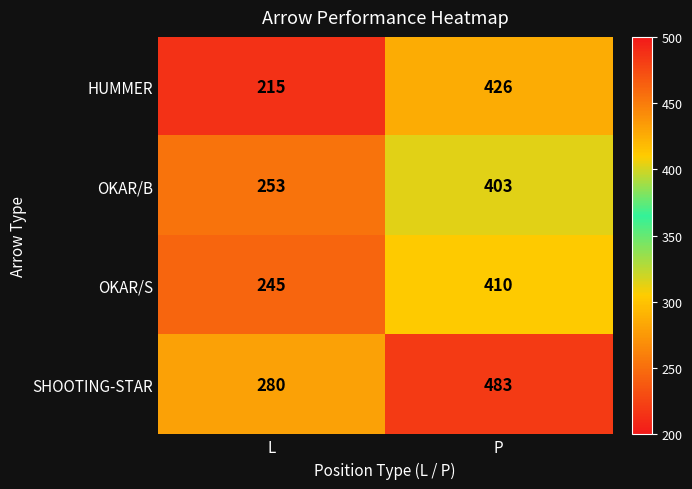

At which label is OKAR/S closest to 327?

L